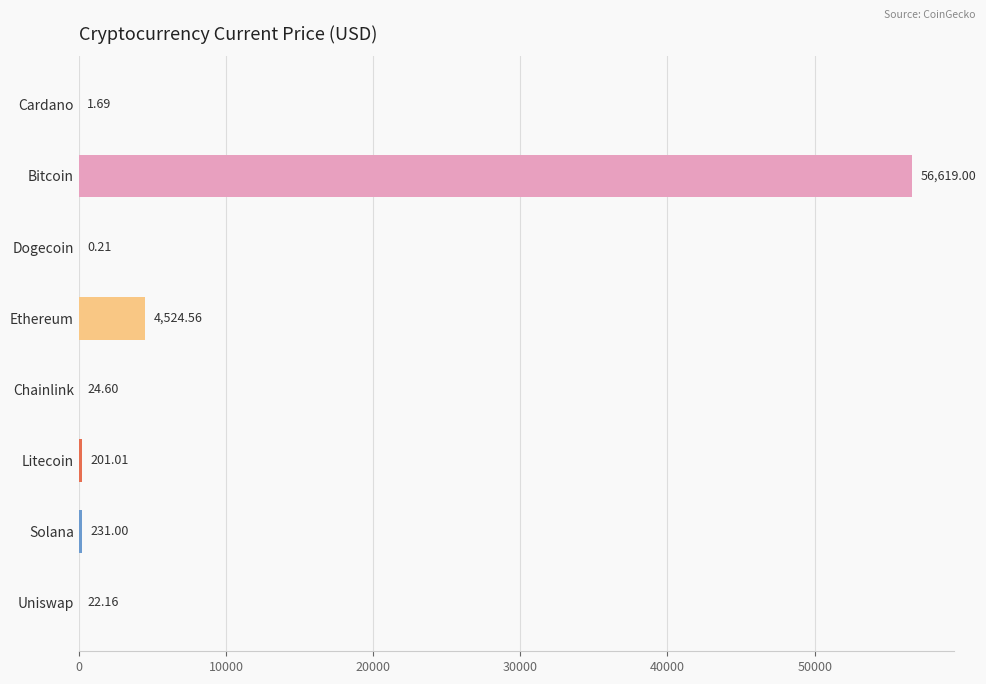

What is the sum of the values at Chainlink and Uniswap?

46.8